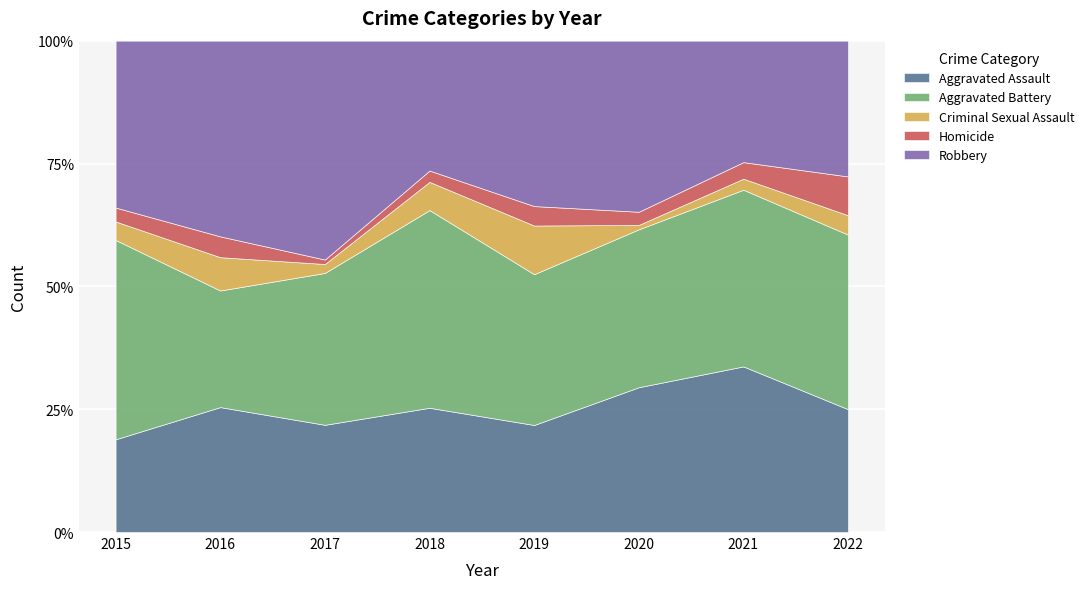

At 2022, list the series in order from largest to smallest.

Aggravated Battery, Robbery, Aggravated Assault, Homicide, Criminal Sexual Assault